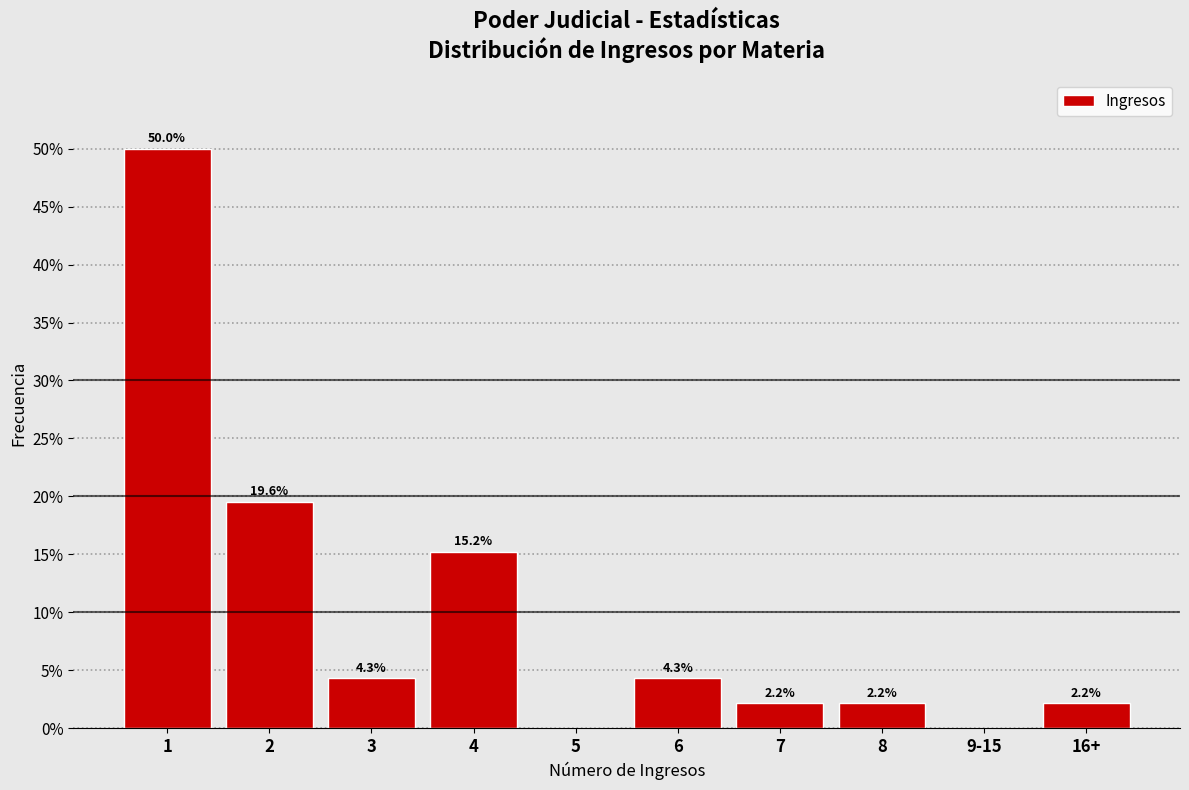

Reading left to right, what are all the values shown in this chart?

1=50.0	2=19.6	3=4.3	4=15.2	5=0.0	6=4.3	7=2.2	8=2.2	9-15=0.0	16+=2.2